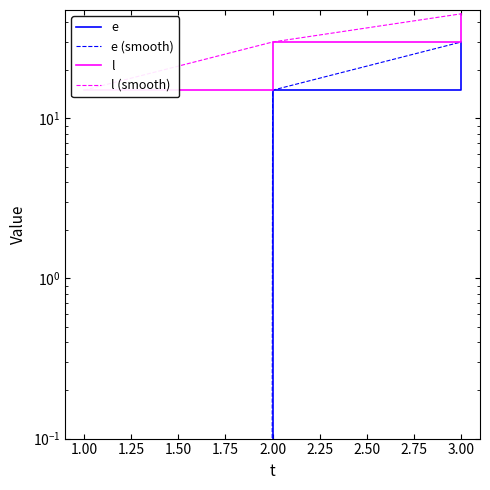

Reading right to left, list all the values displayed in this chart.

e: 30	15	0
e (smooth): 30	15	0
l: 45	30	15
l (smooth): 45	30	15